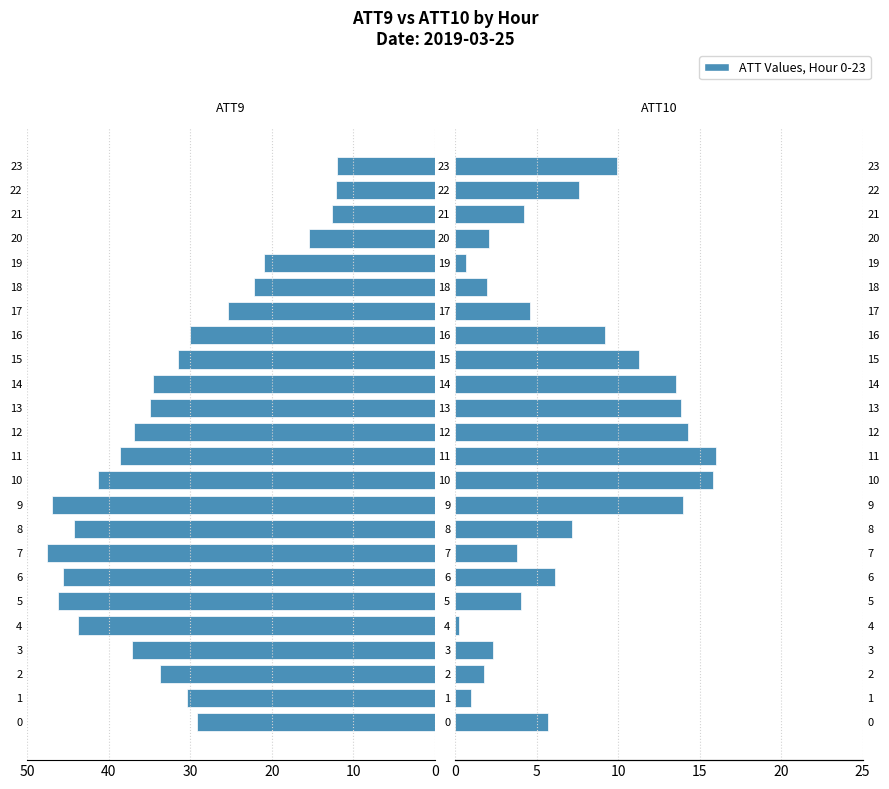

Between 3 and 12, which series saw the biggest shift?

ATT10